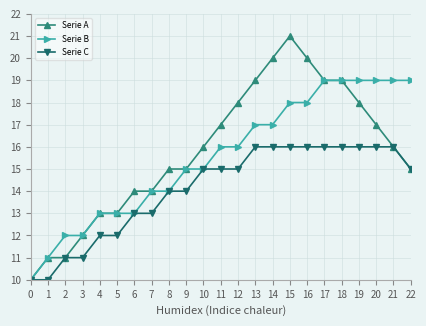

Does the chart display data point markers on the line(s)?

Yes